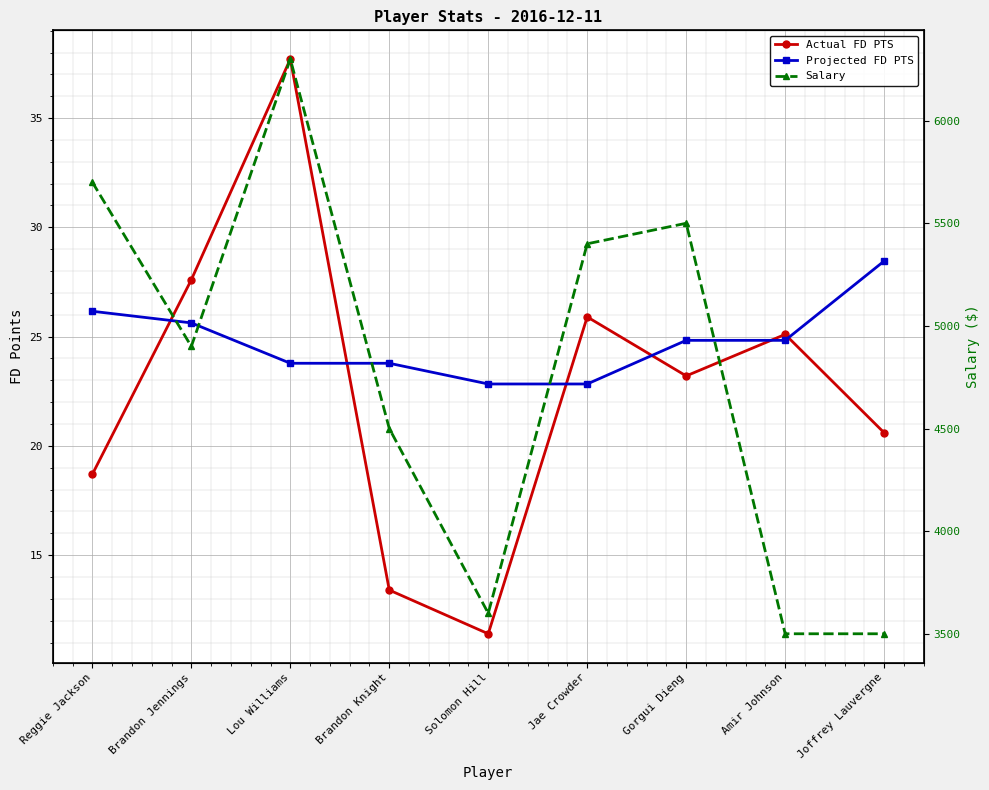

True or false: Salary and Actual FD PTS cross at least once.

False